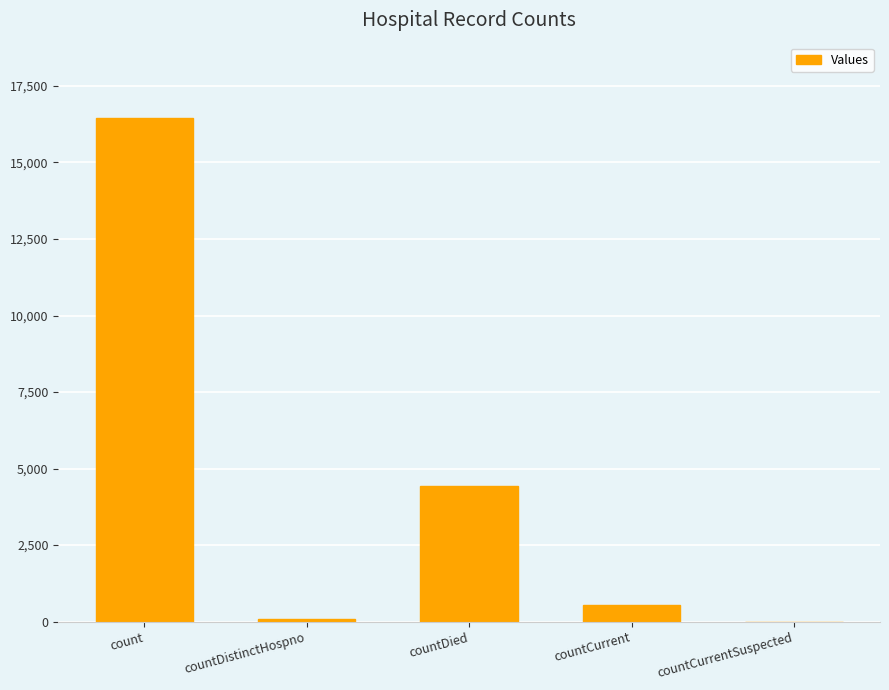

How many categories are shown in the chart?

5